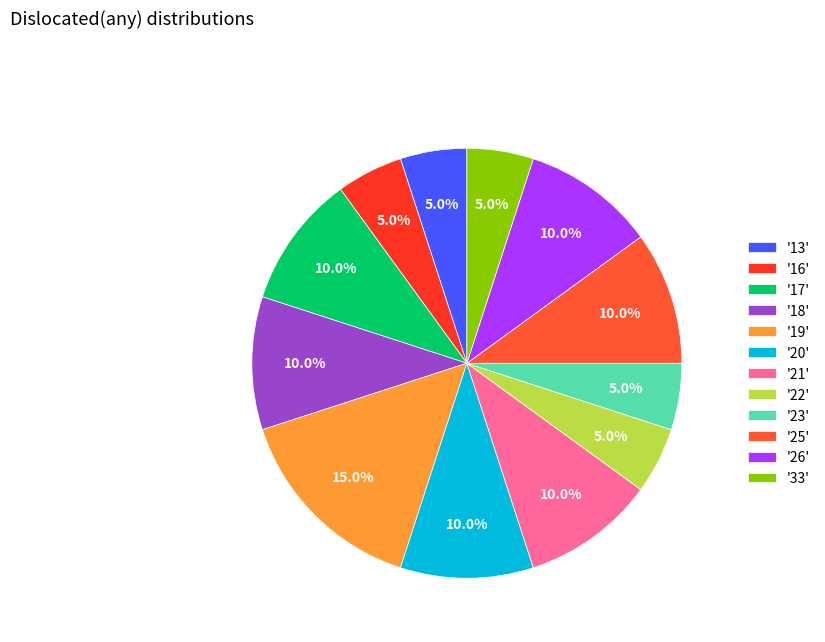

Count the number of slices in the pie.

12